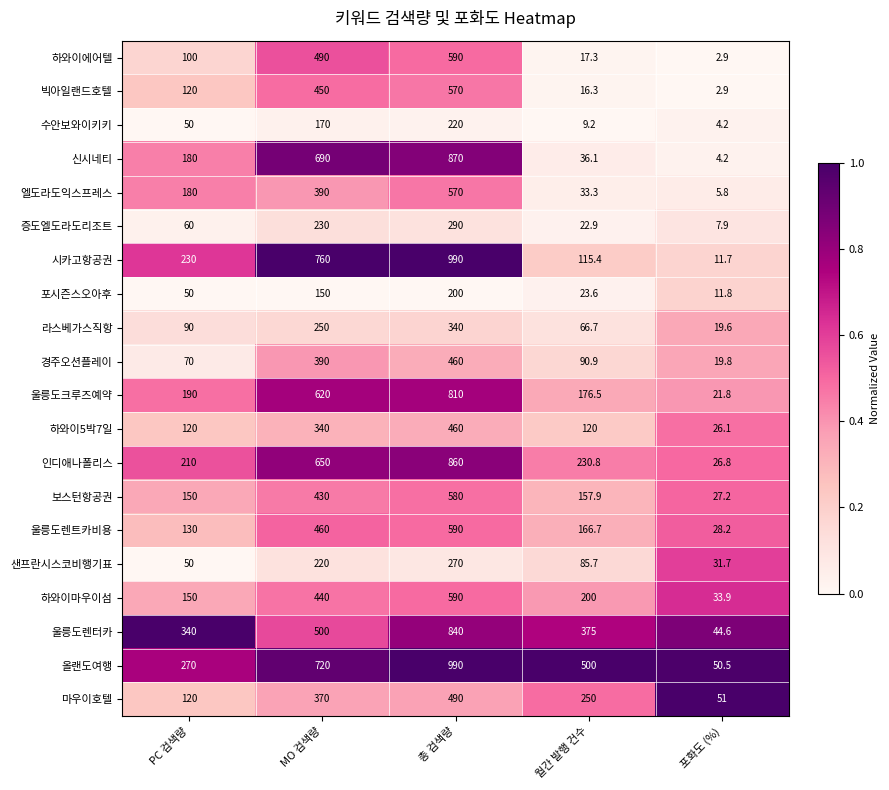

At how many categories does at least one series exceed 236?

4